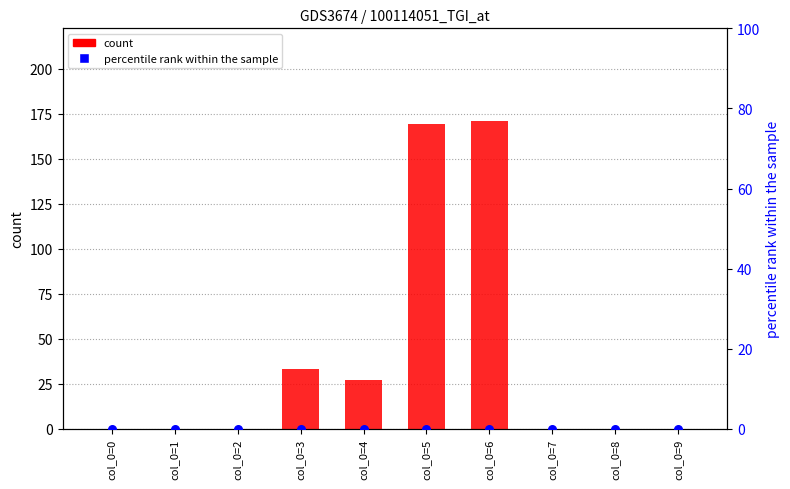

Is the value of percentile rank within the sample at col_0=6 greater than the value of count at col_0=4?

No